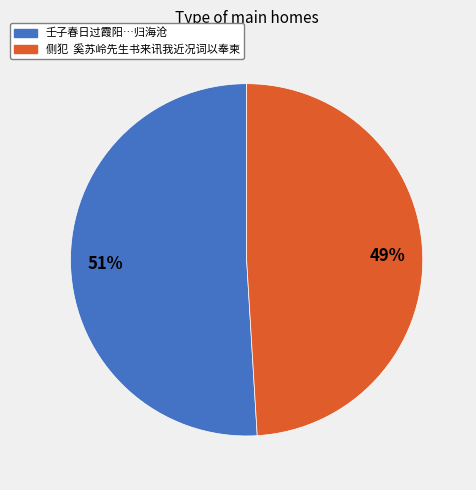

Does any single category account for the majority?

Yes